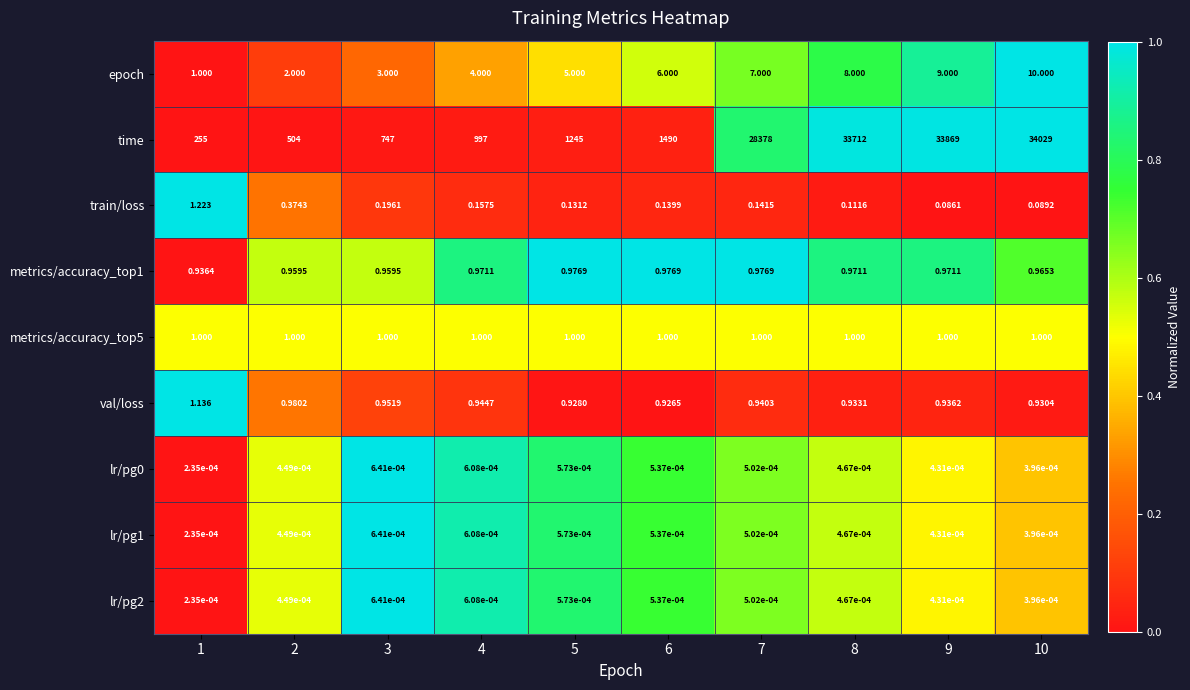

At which category is the sum across all series the highest?

10